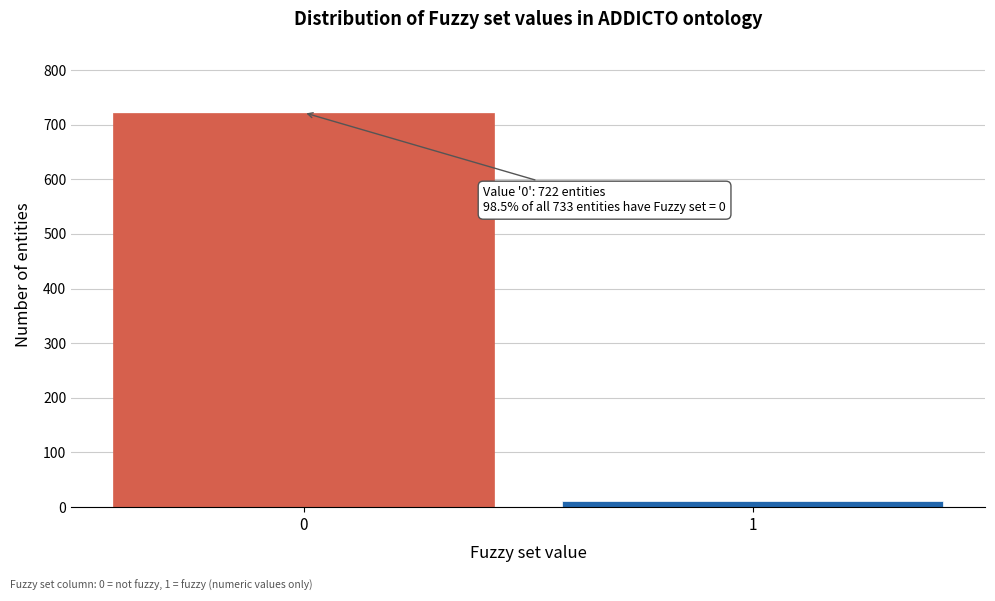

Reading left to right, list all the values displayed in this chart.

0=722	1=11